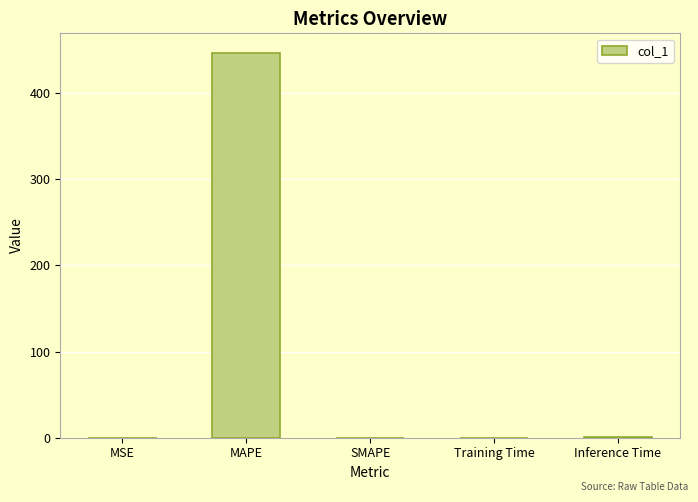

Which label corresponds to the largest value in the chart?

MAPE